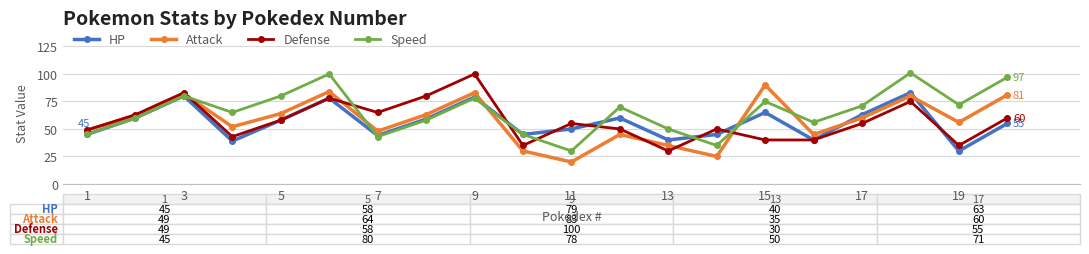

What is the value of the Speed point at the 11th from the left?

30